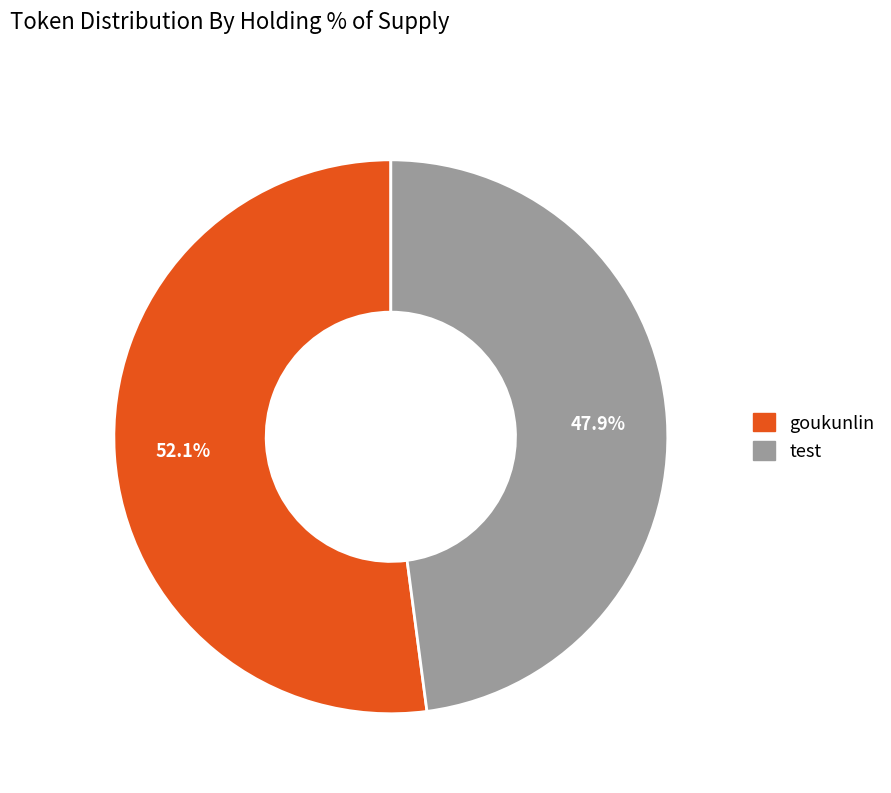

Which slice is the smallest?

test